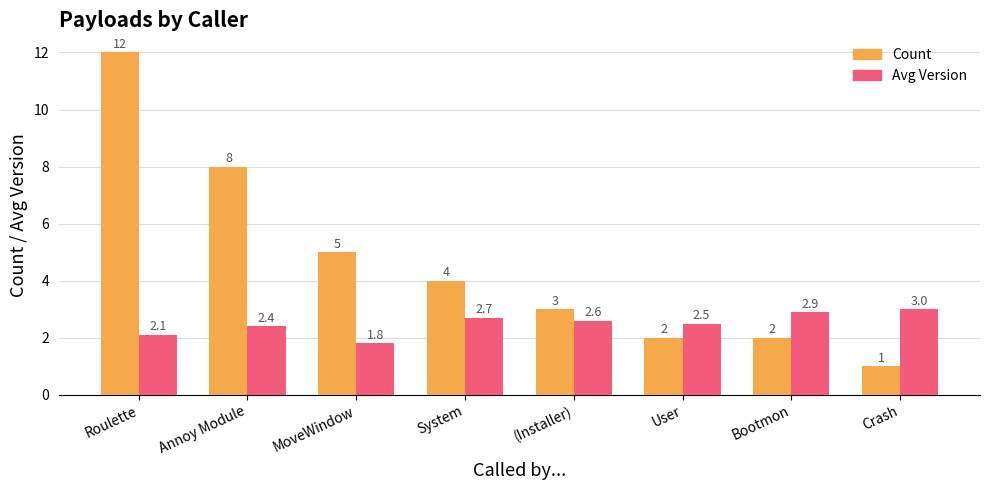

List the series in order of their overall mean, highest first.

Count, Avg Version